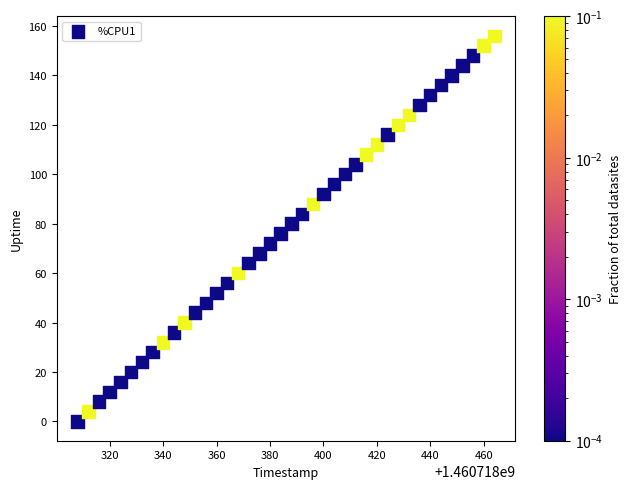

What is the range of X values (max minus min)?

156